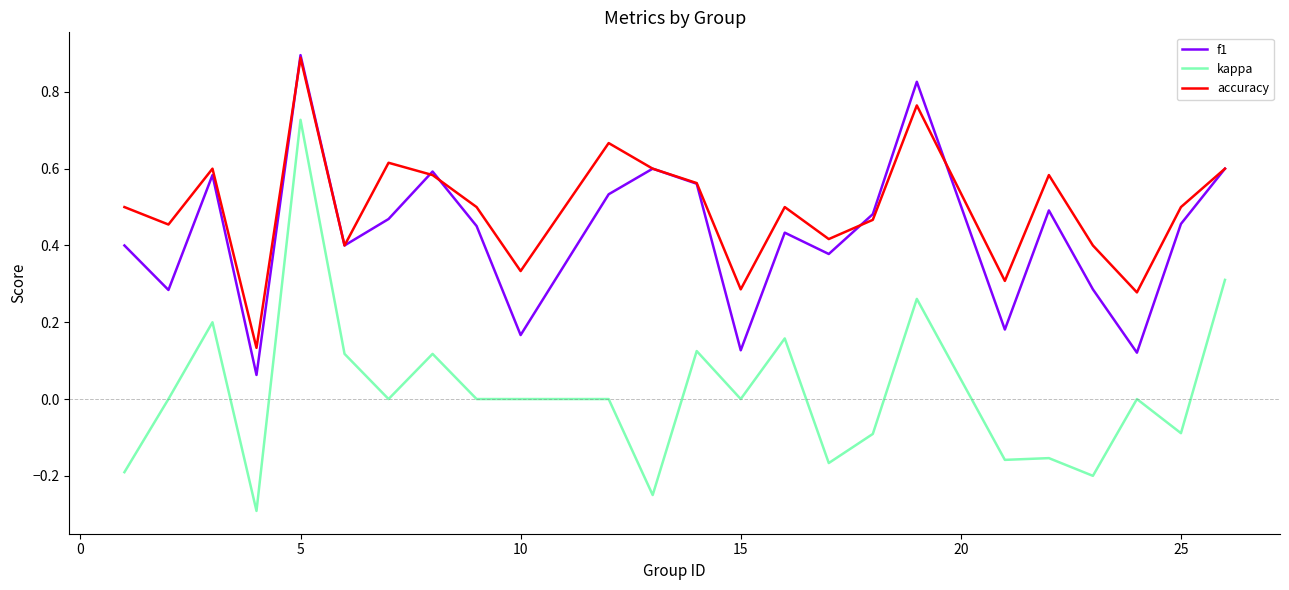

True or false: f1 and kappa cross at least once.

False